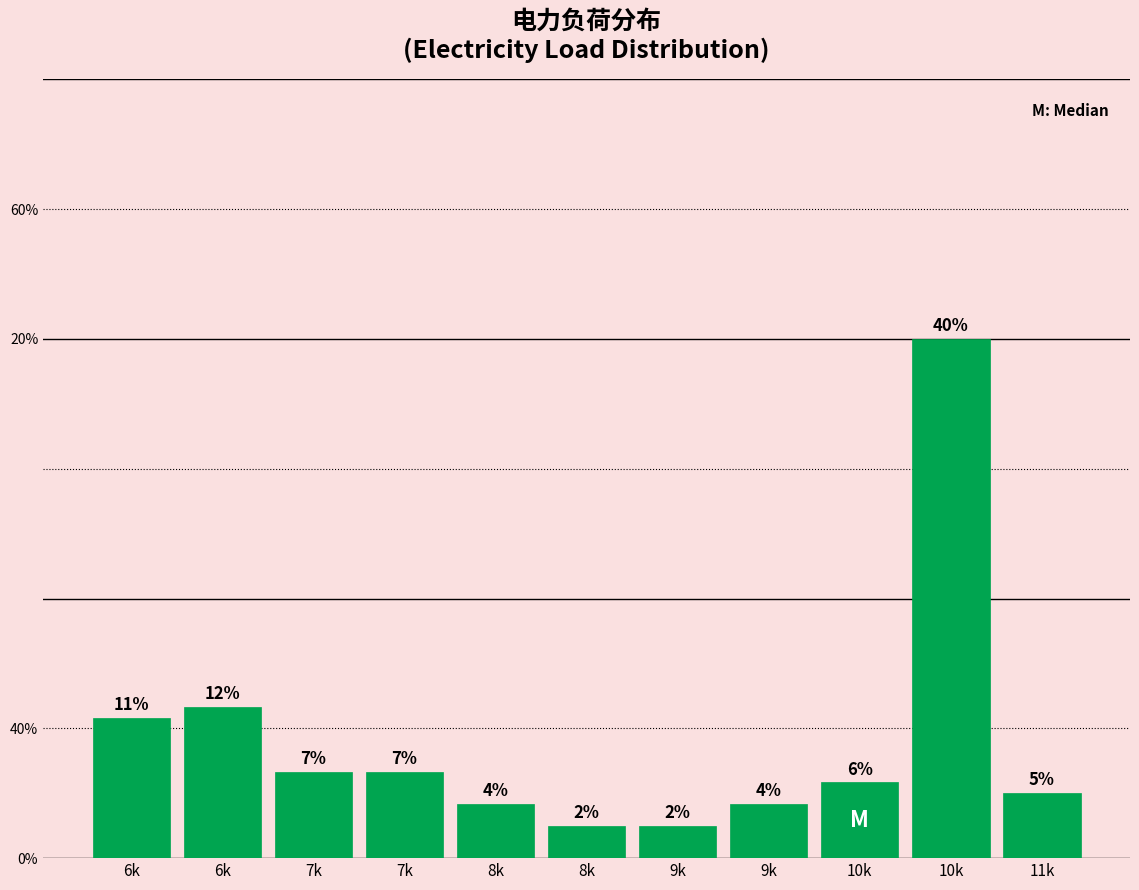

Are the bars horizontal?

No